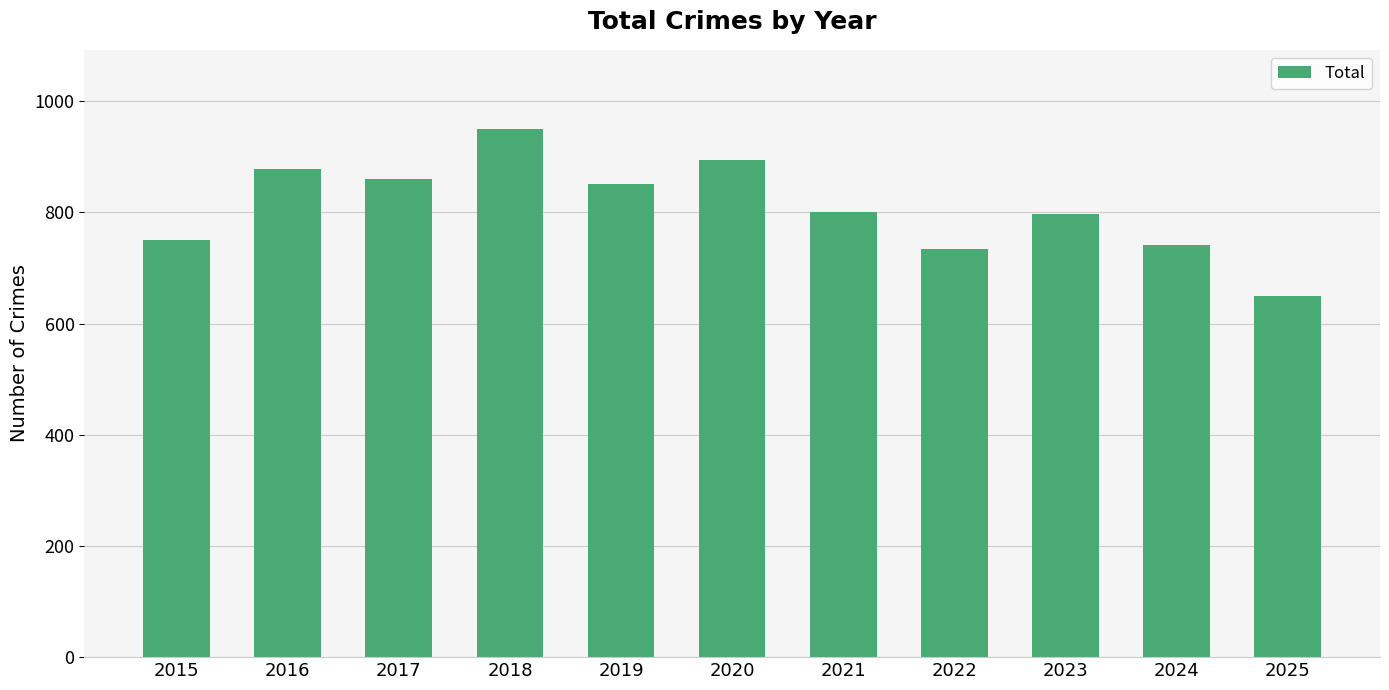

Is it true that the value at 2025 is 1000?

False